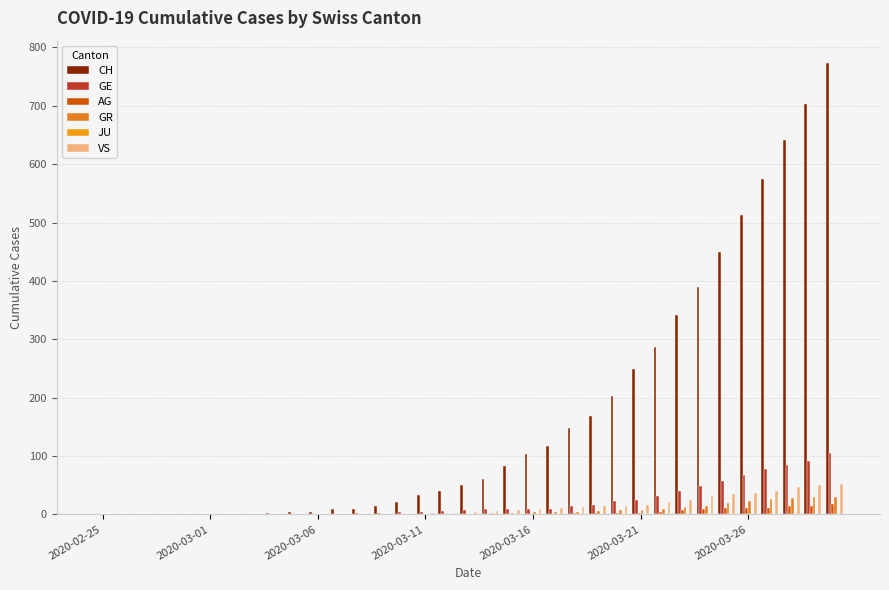

How many data points does each series have?

35